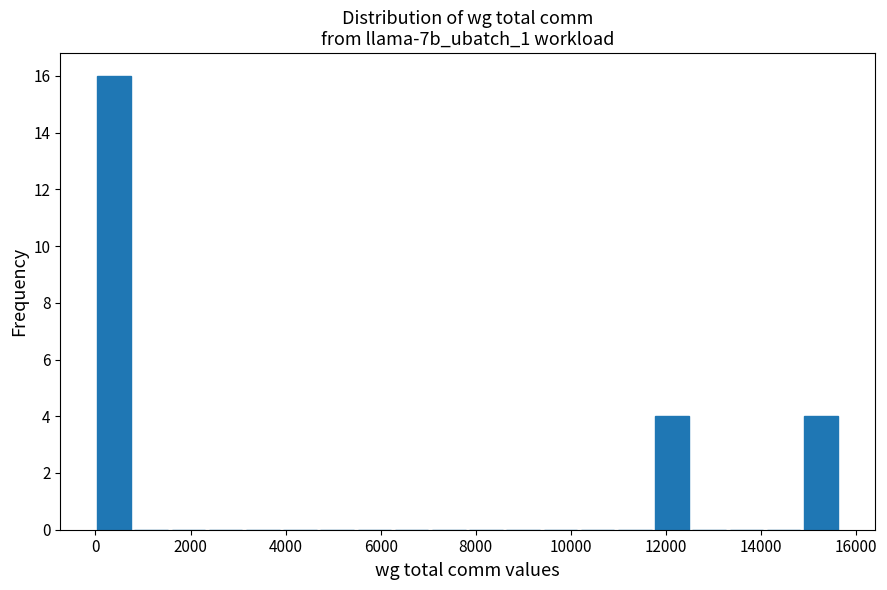

Read against the x-axis, roughly where is the centre of the tallest bar?

400